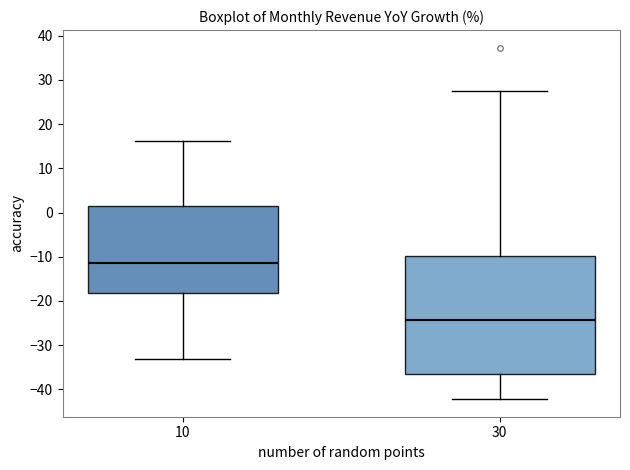

Which box's median line is the highest?

10